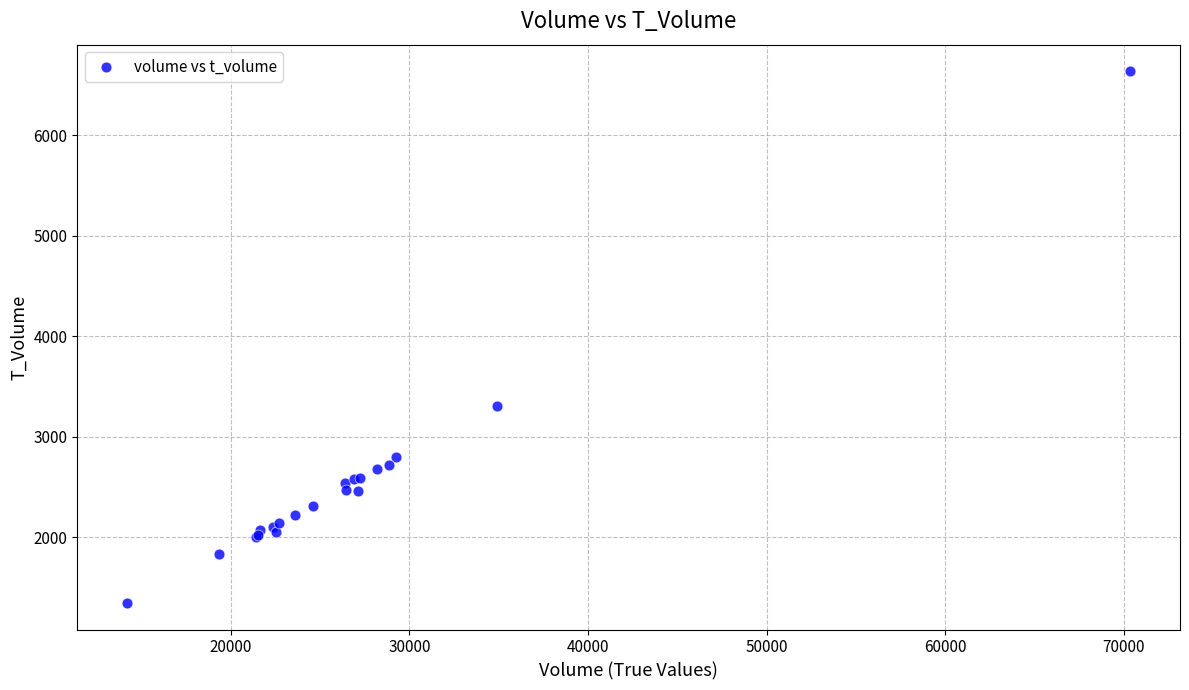

What Y value in the scatter plot is closest to 3992?

3303